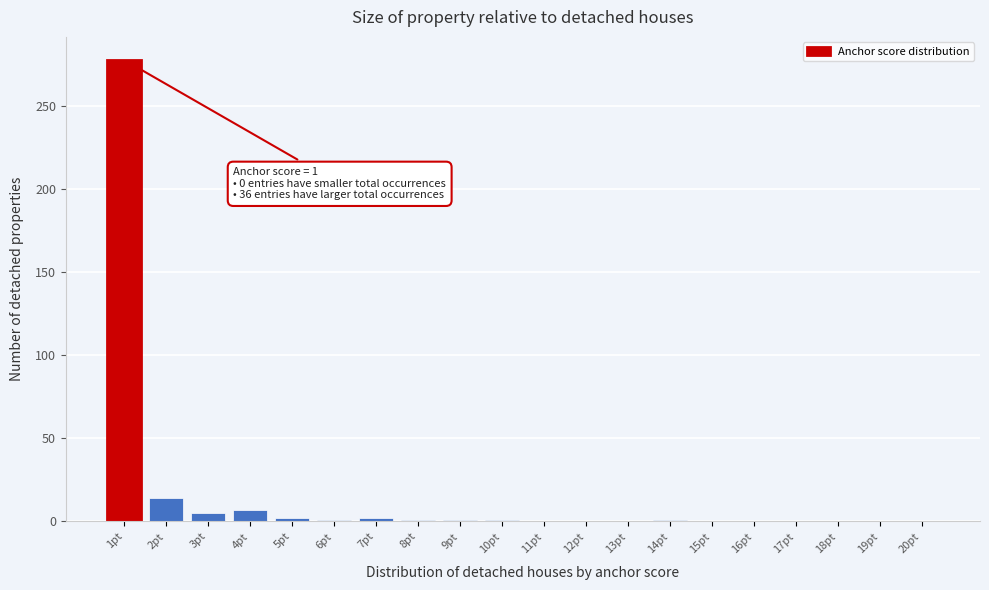

What is the sum of all values?

313